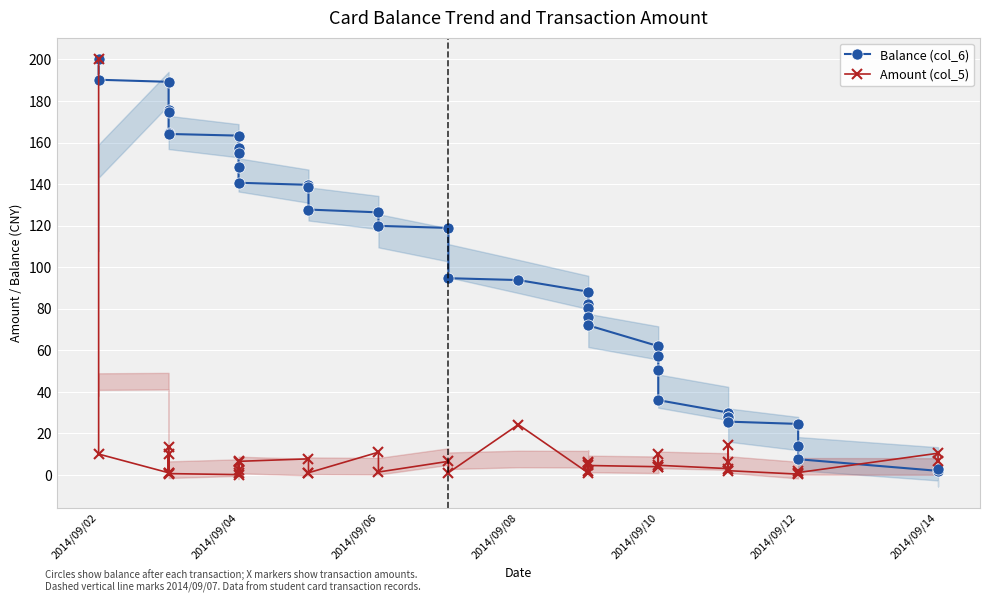

True or false: Amount (col_5) and Balance (col_6) cross at least once.

True